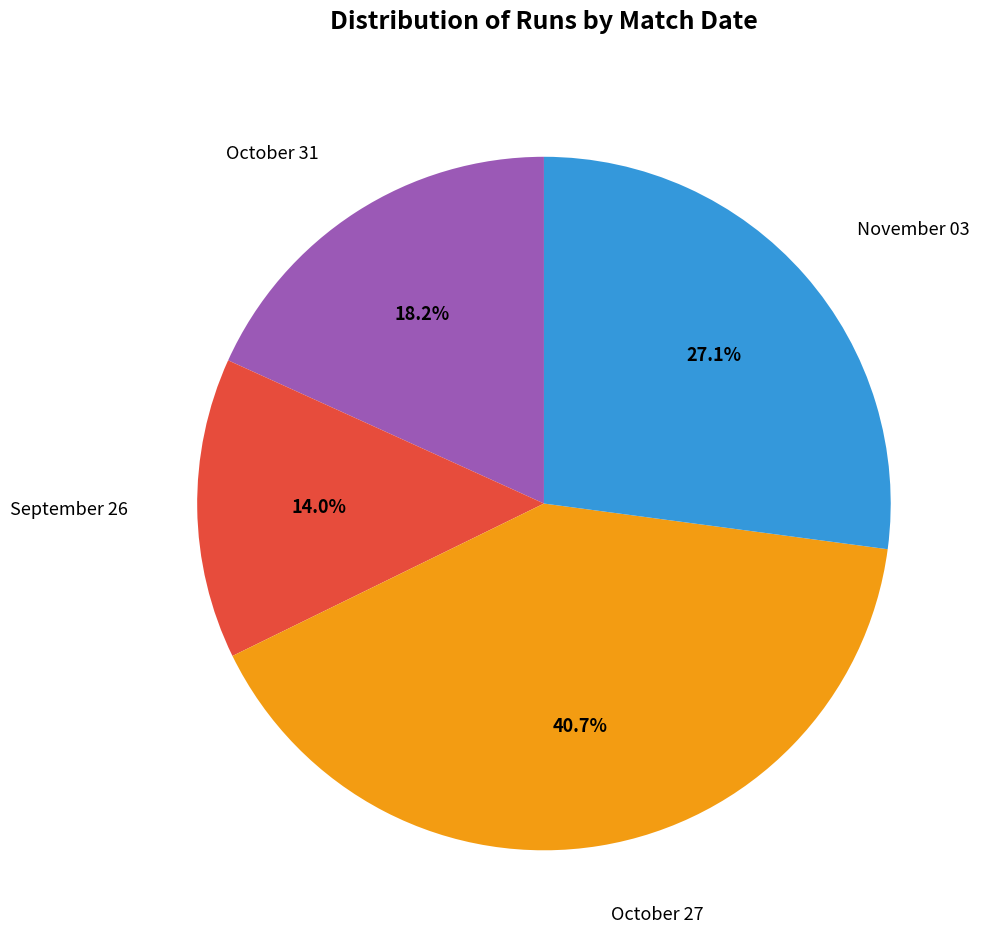

How many segments does this pie chart have?

4